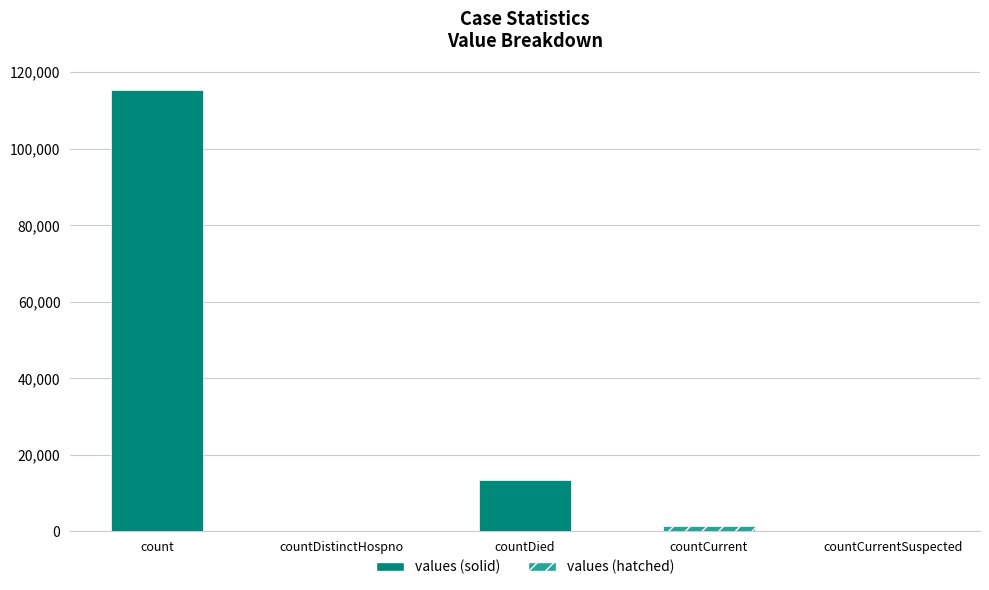

What is the maximum value shown in the chart?

115379